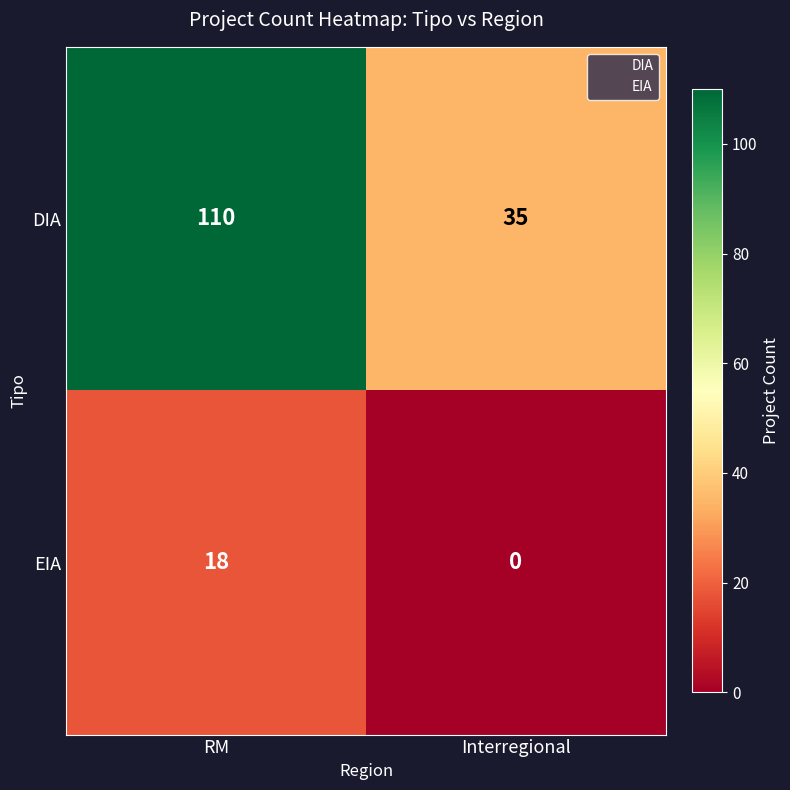

What is the difference between the maximum and minimum values in the DIA series?

75